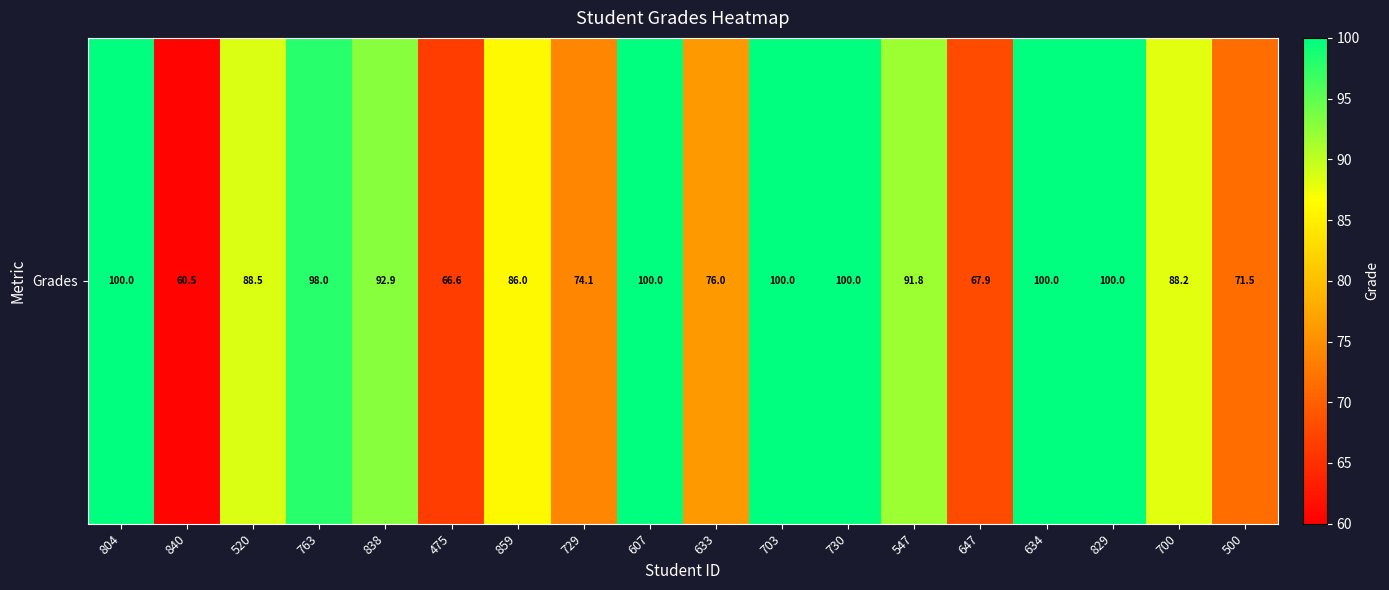

What is the sum of all values?

1561.9